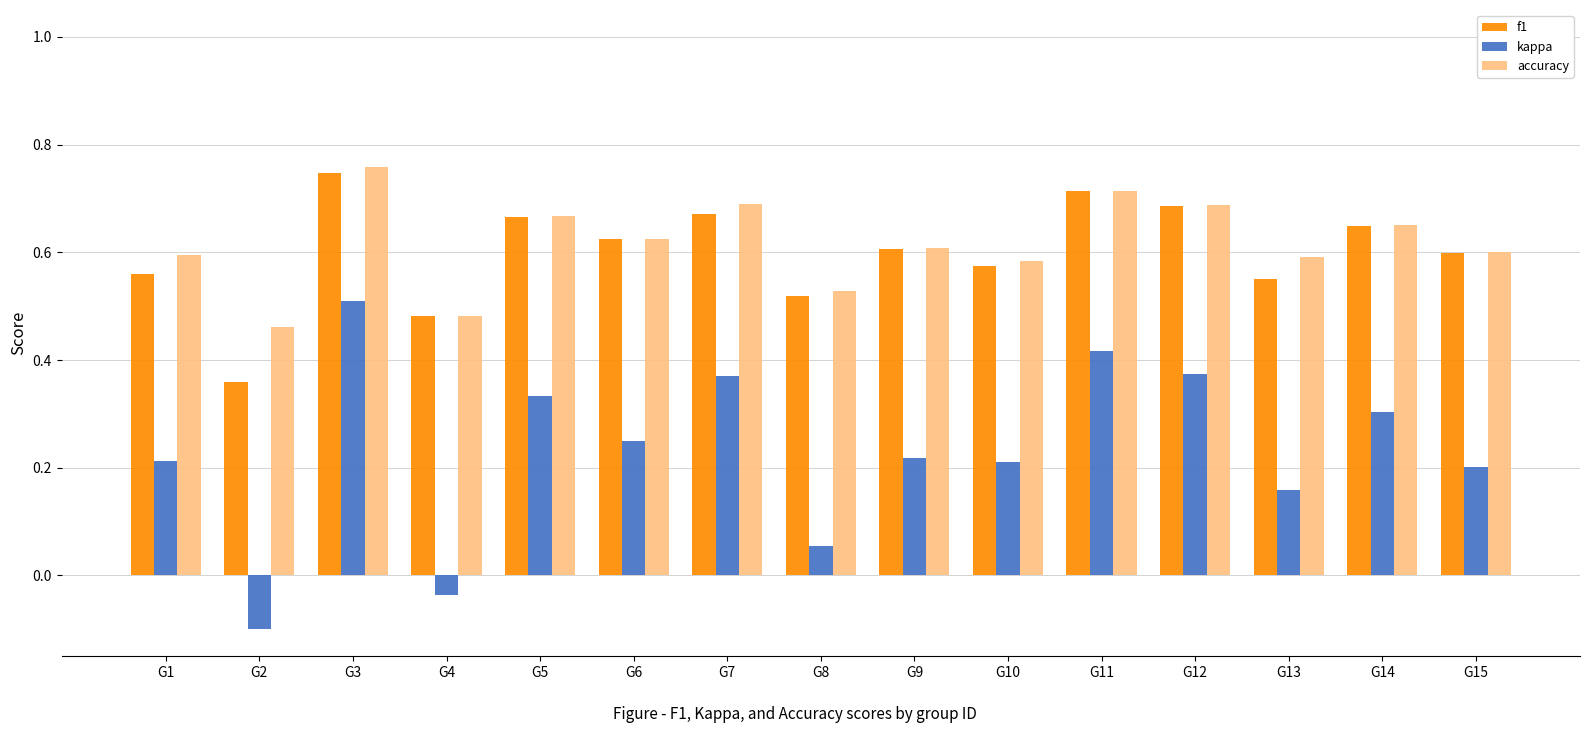

The value of f1 at G10 is 0.8. True or false?

False